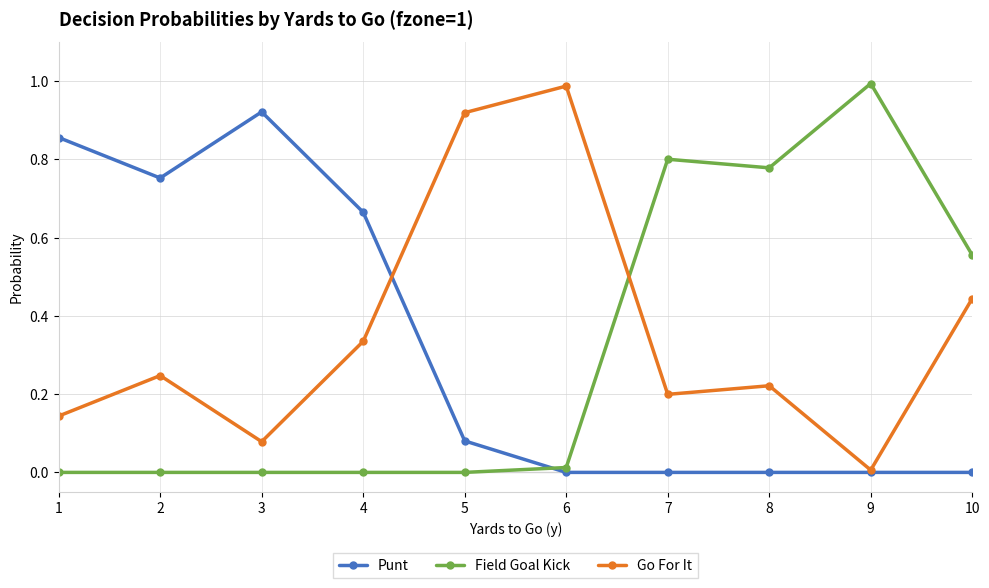

Is this an area chart (filled region under the line)?

No